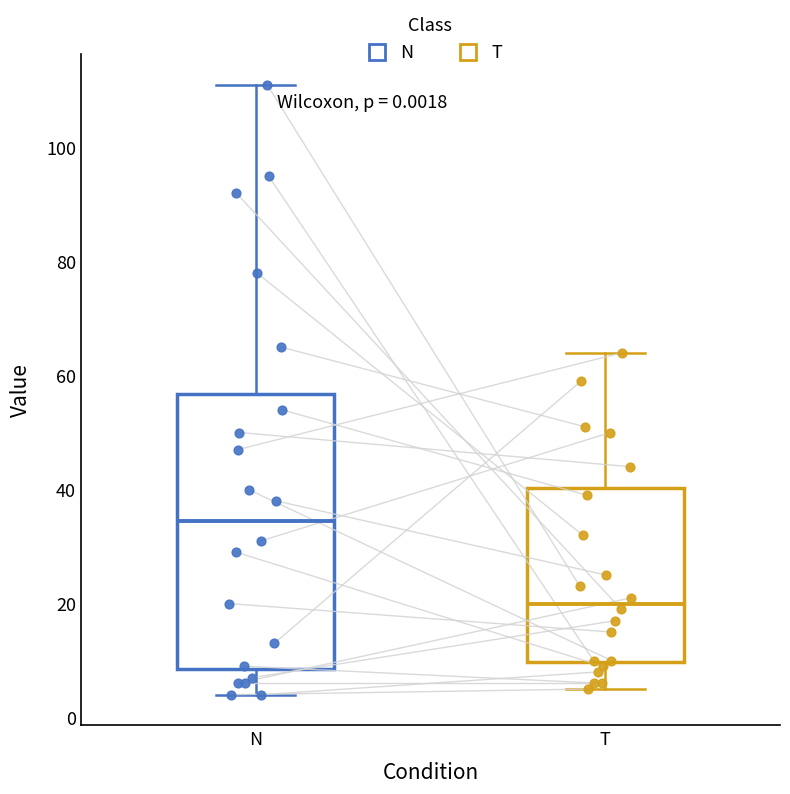

Which box is the tallest, from its lower edge to its upper edge?

N